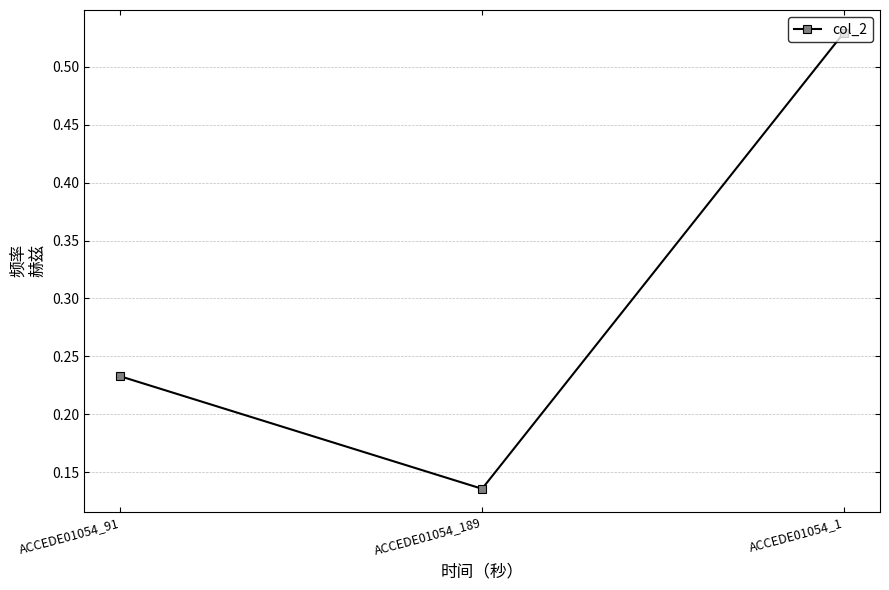

Is this an area chart (filled region under the line)?

No